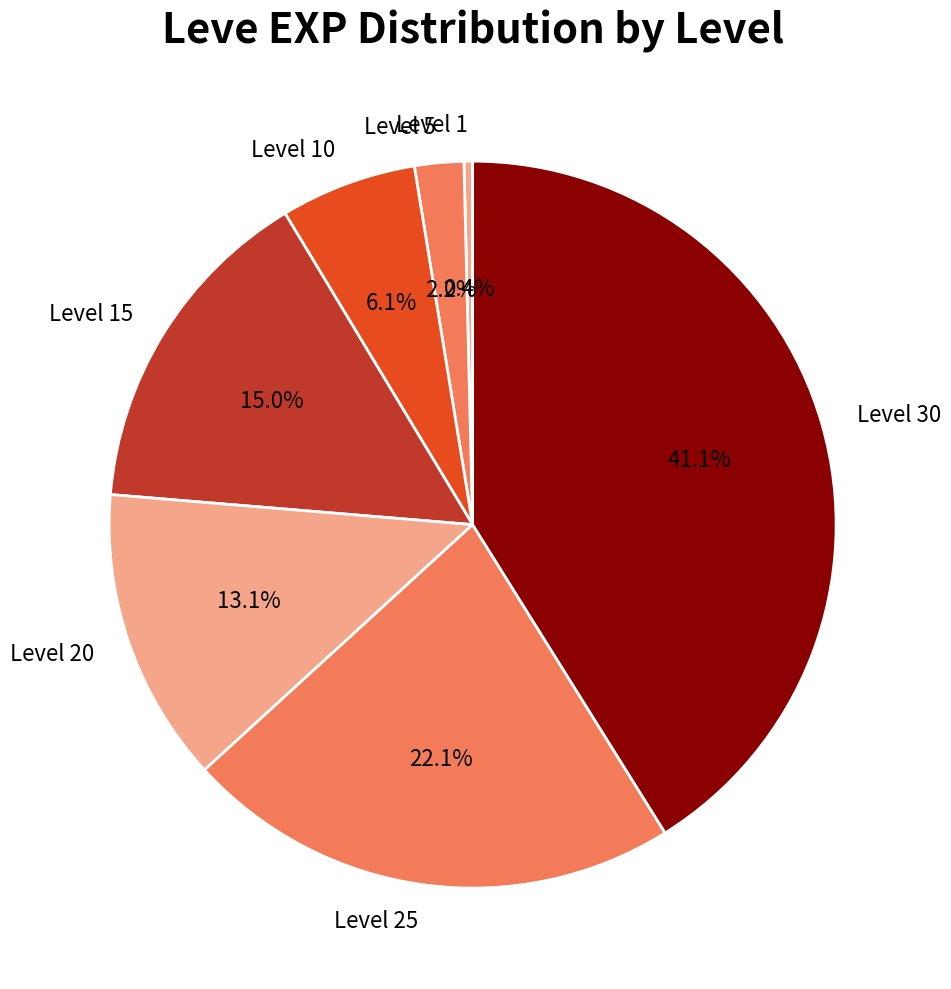

Is there any slice that represents more than half of the pie?

No